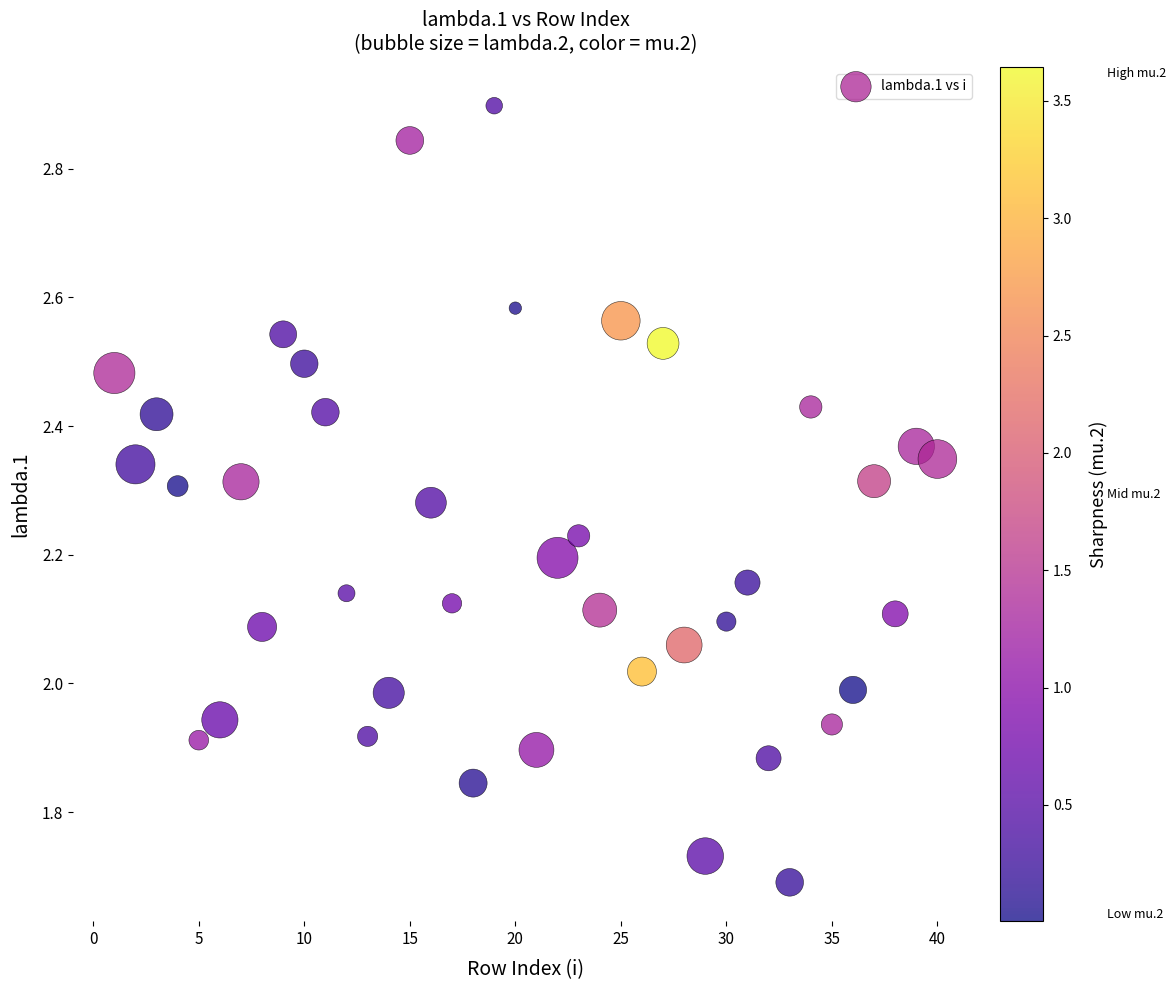

What is the range of Y values (max minus min)?

1.2